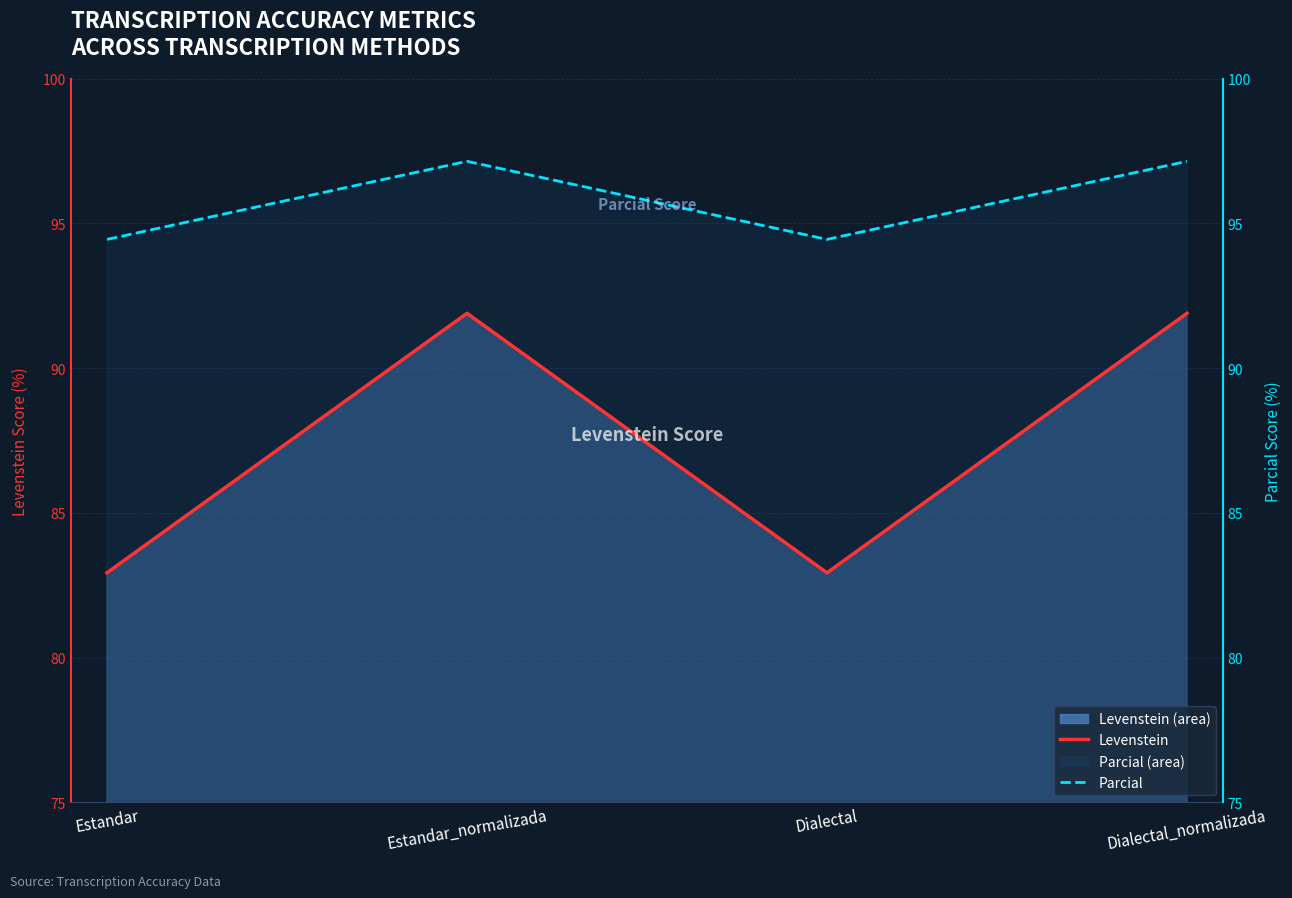

Between Estandar_normalizada and Dialectal, which series saw the biggest shift?

Levenstein